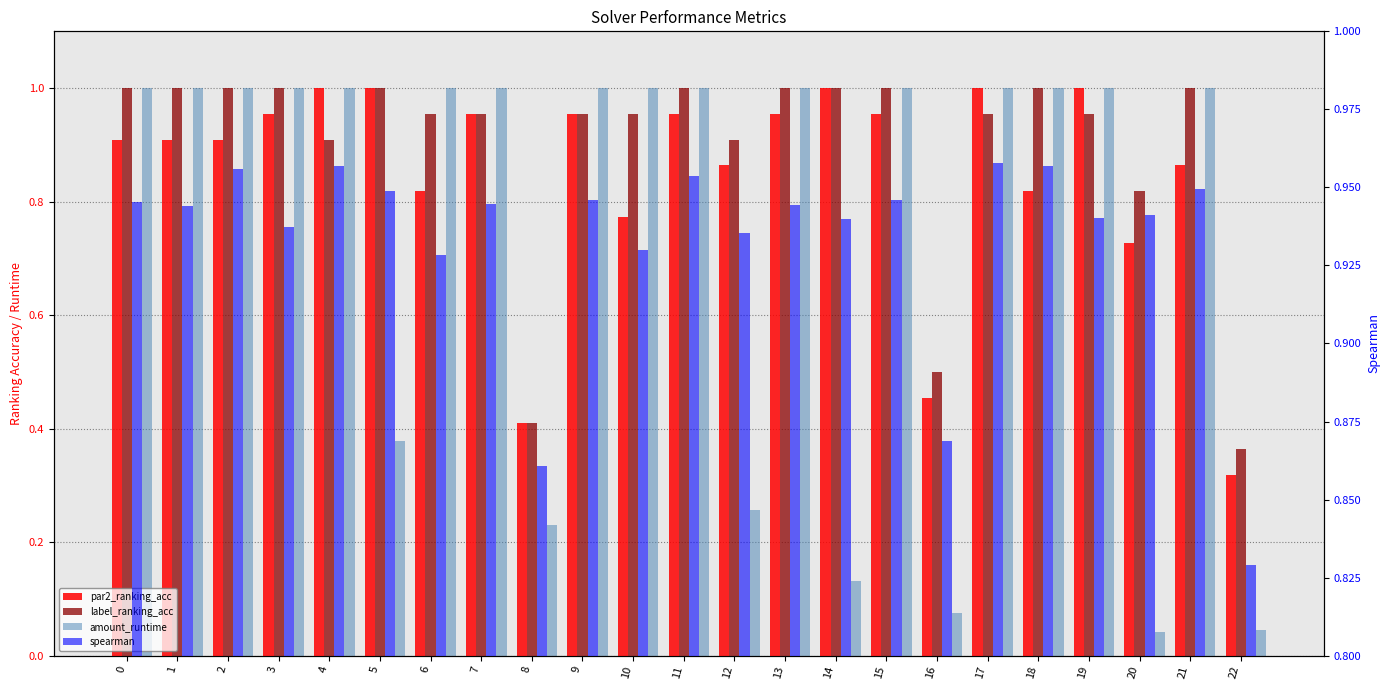

Does the chart contain stacked bars?

No